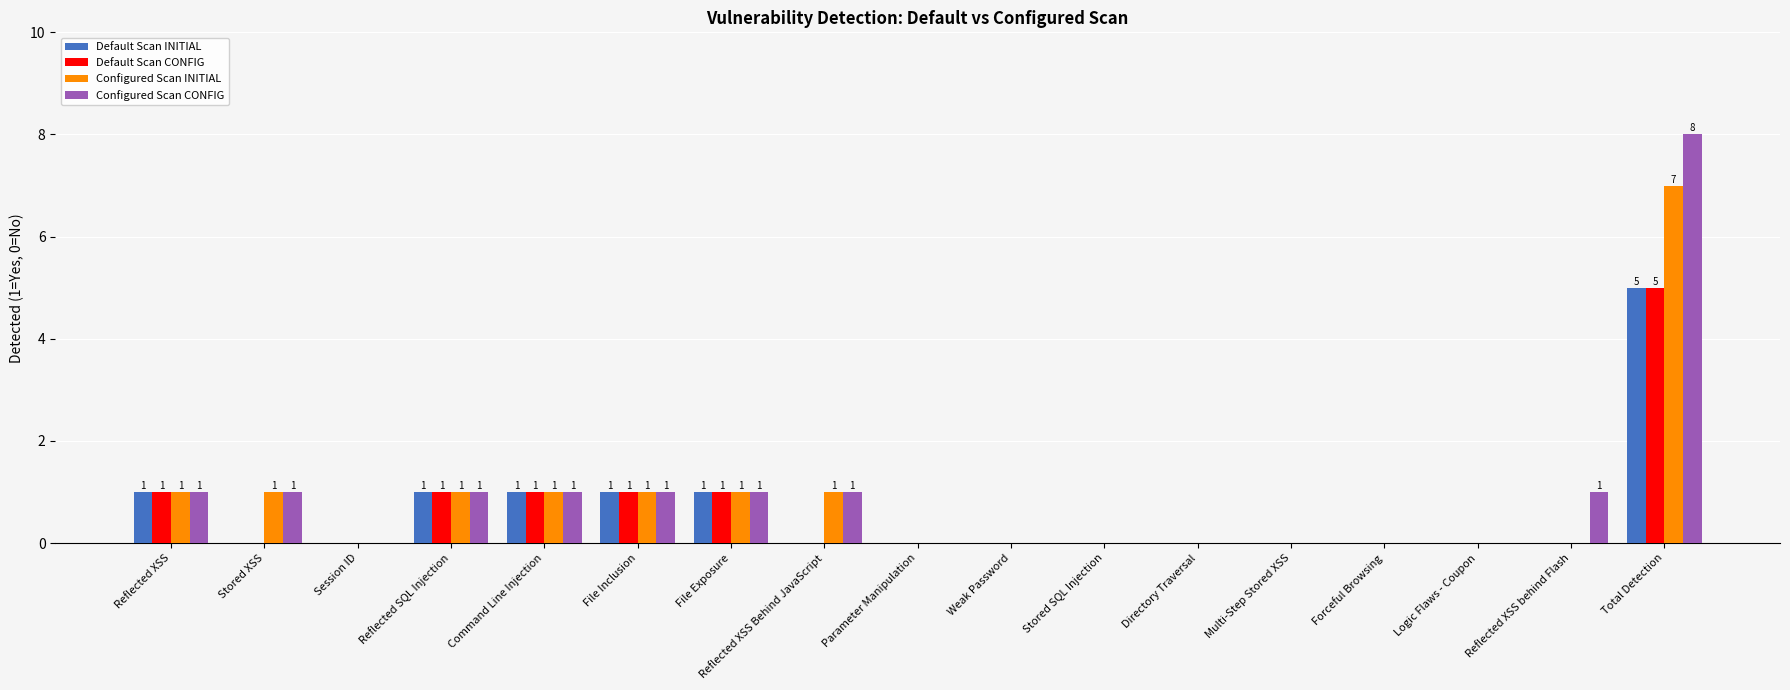

Reading left to right, transcribe all the data shown in this chart.

Default Scan INITIAL: 1	0	0	1	1	1	1	0	0	0	0	0	0	0	0	0	5
Default Scan CONFIG: 1	0	0	1	1	1	1	0	0	0	0	0	0	0	0	0	5
Configured Scan INITIAL: 1	1	0	1	1	1	1	1	0	0	0	0	0	0	0	0	7
Configured Scan CONFIG: 1	1	0	1	1	1	1	1	0	0	0	0	0	0	0	1	8